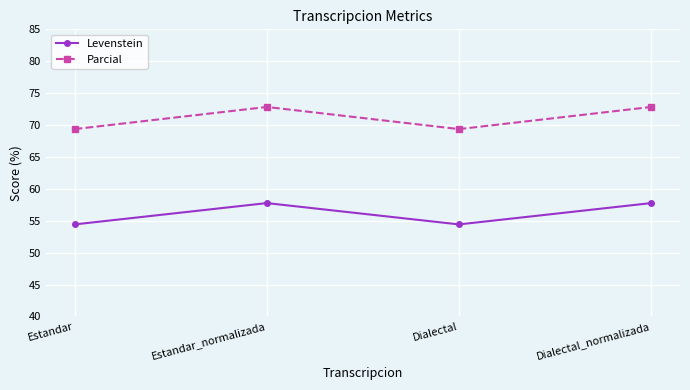

What are all the series names shown in the legend?

Levenstein, Parcial